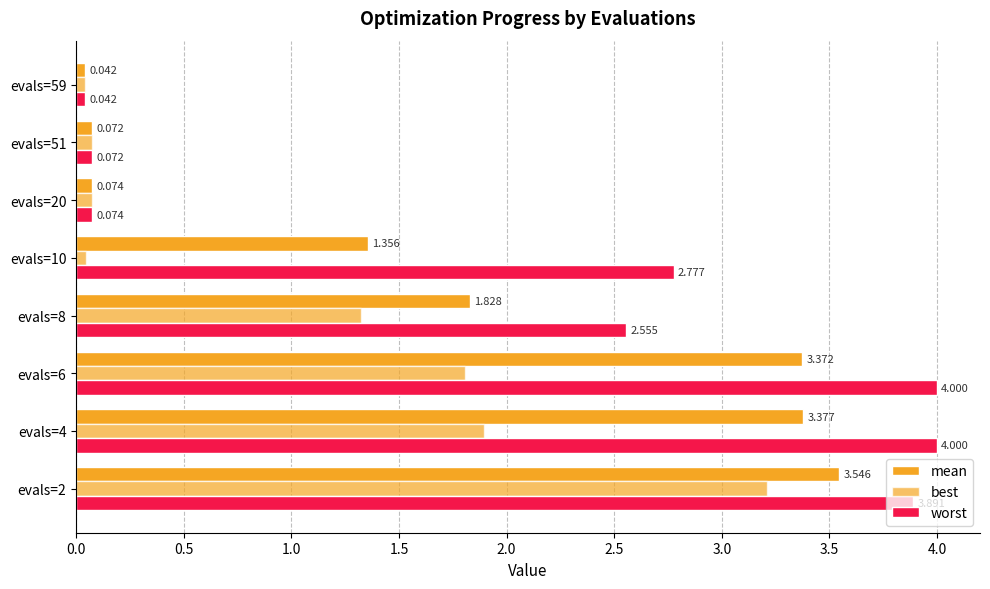

Reading left to right, list all the values displayed in this chart.

mean: 3.5	3.4	3.4	1.8	1.4	0.1	0.1	0.0
best: 3.2	1.9	1.8	1.3	0.0	0.1	0.1	0.0
worst: 3.9	4.0	4.0	2.6	2.8	0.1	0.1	0.0